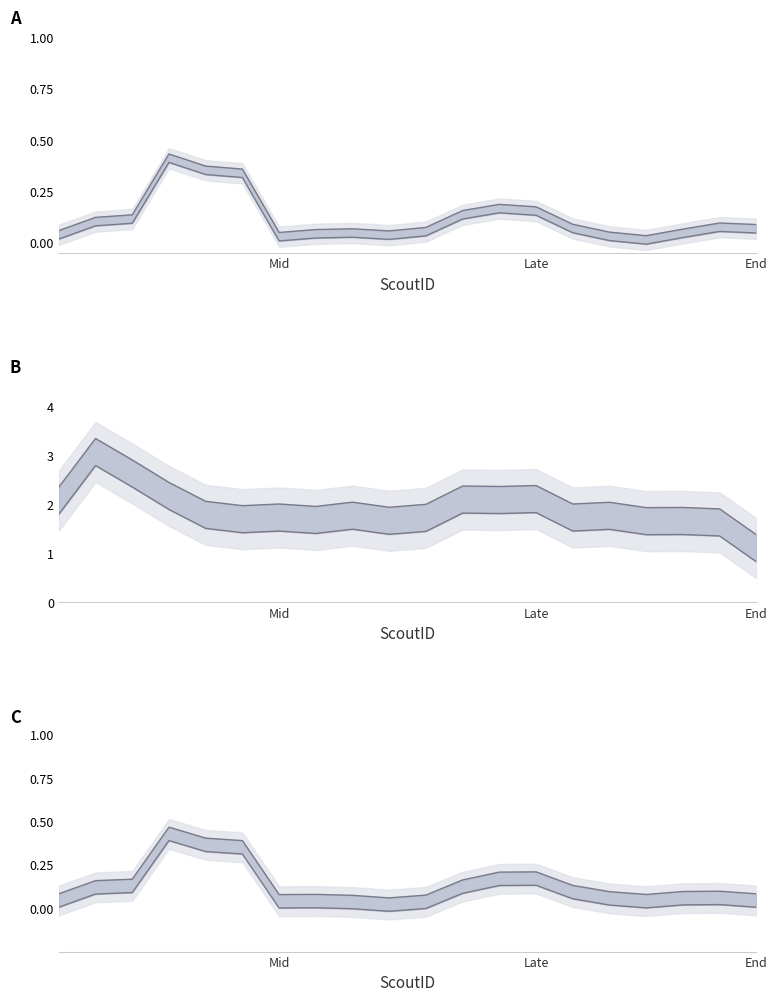

What is the sum of the Gesamtmiete lower values at Late and 8?

0.1